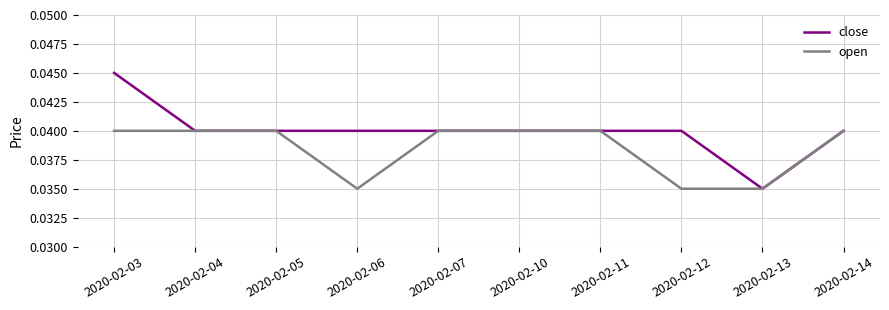

Which series has the widest spread of values?

close